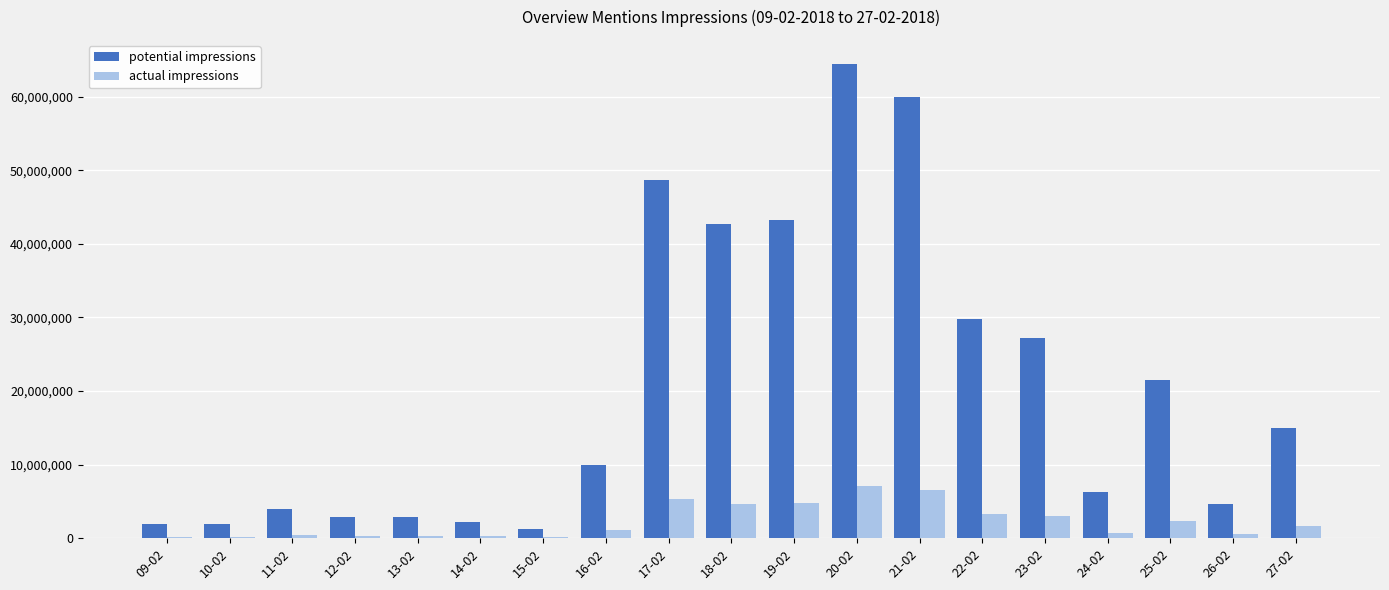

How many series are shown in this chart?

2